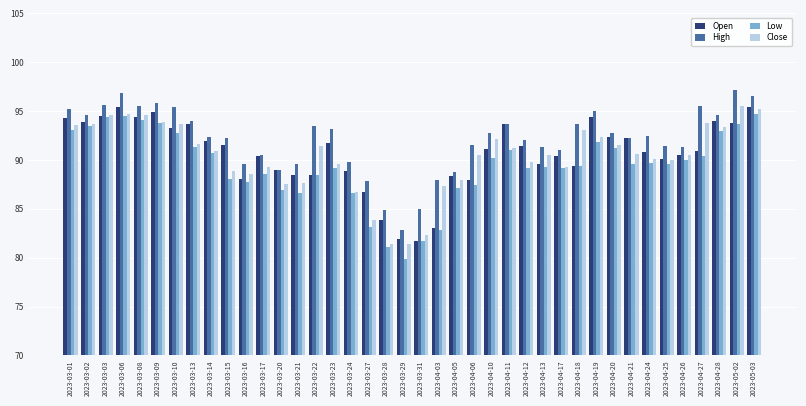

What is the value of the High bar at the 24th from the left?

91.5